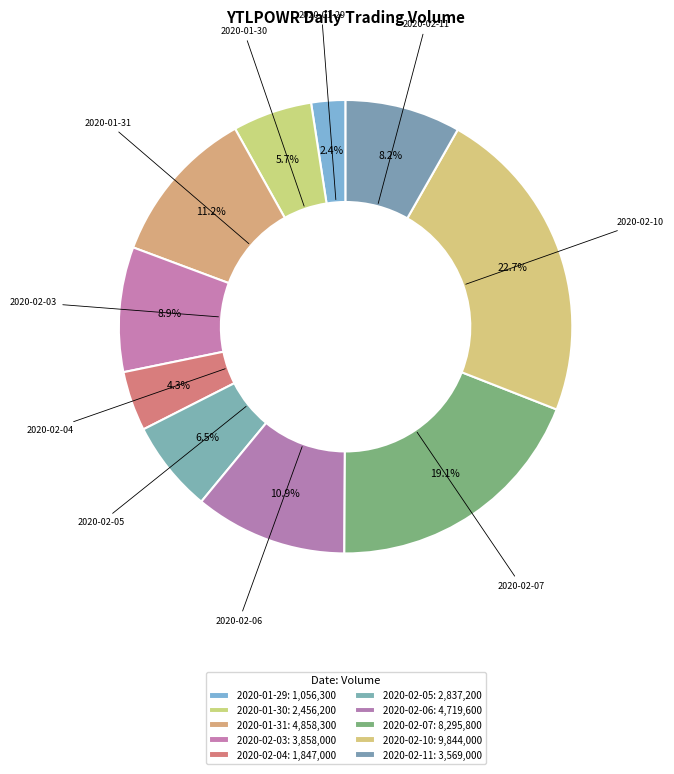

To the nearest percent, what is the combined percentage of 2020-02-06 and 2020-02-07?

30%